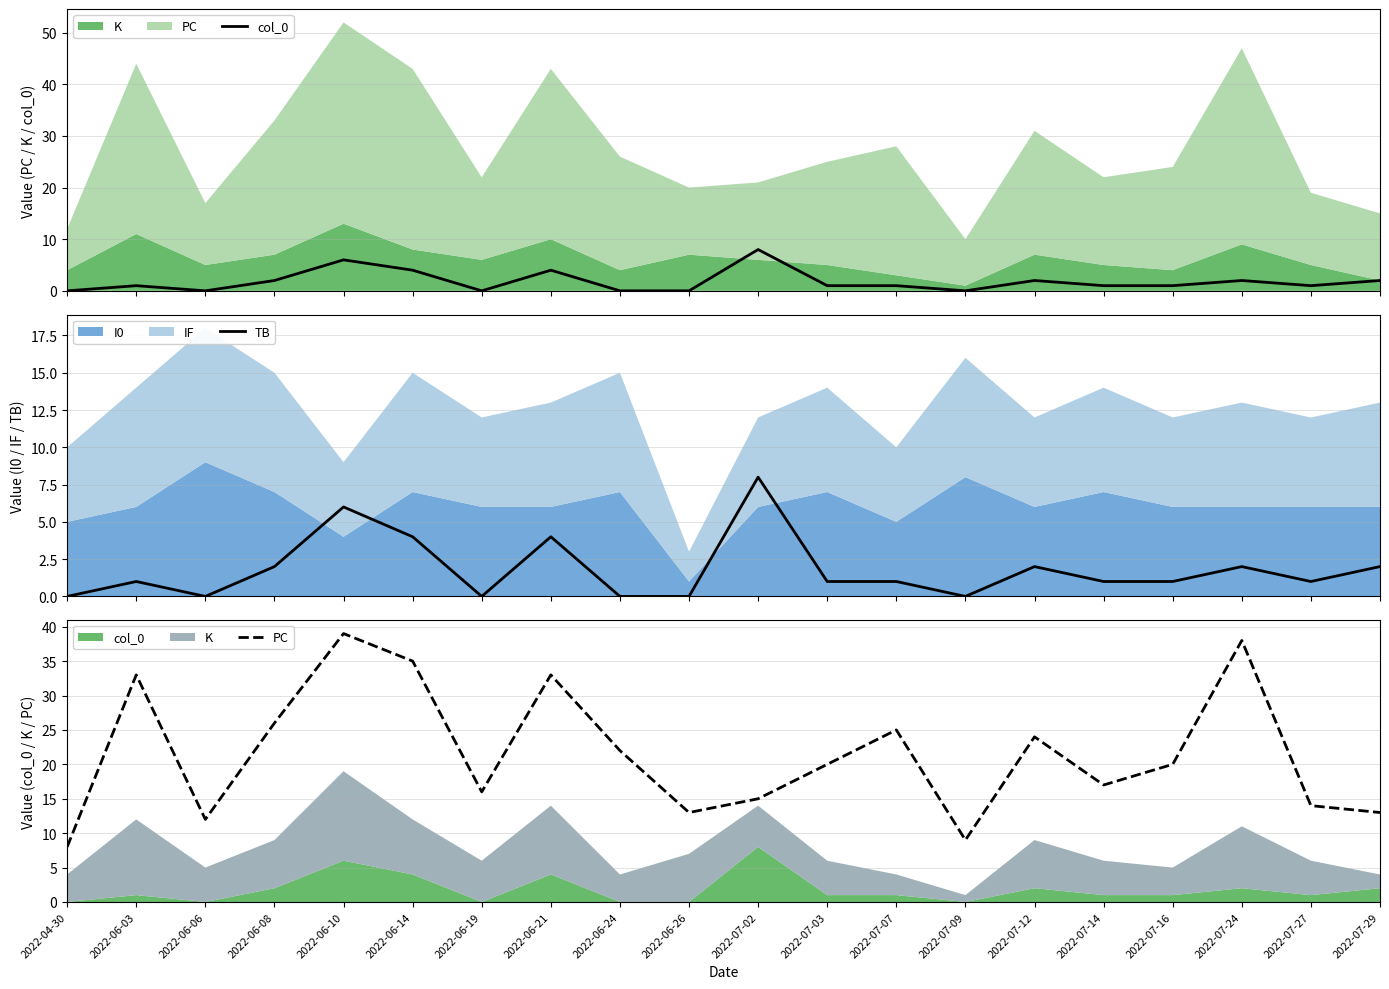

List the series in order of their peak value, lowest first.

col_0, TB, PC